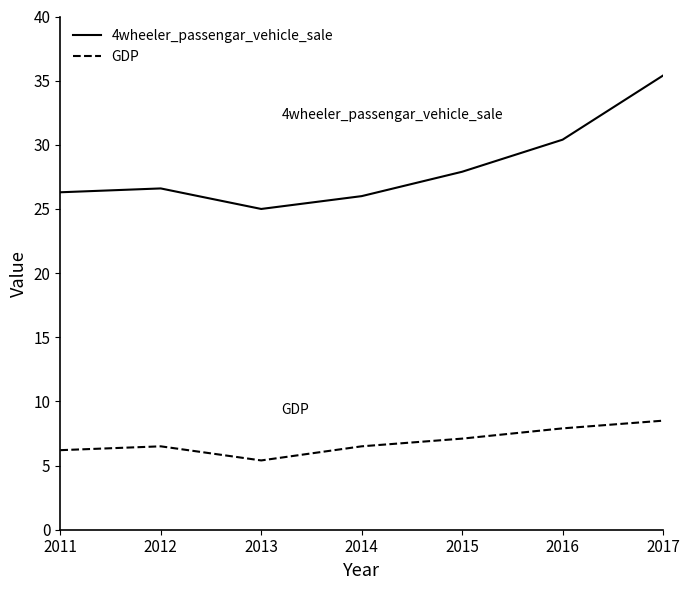

True or false: 4wheeler_passengar_vehicle_sale and GDP intersect in this chart.

False